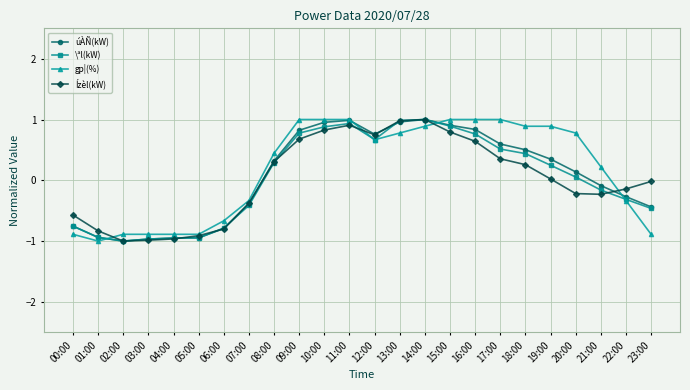

What is the total value across all series at 14:00?

3.9